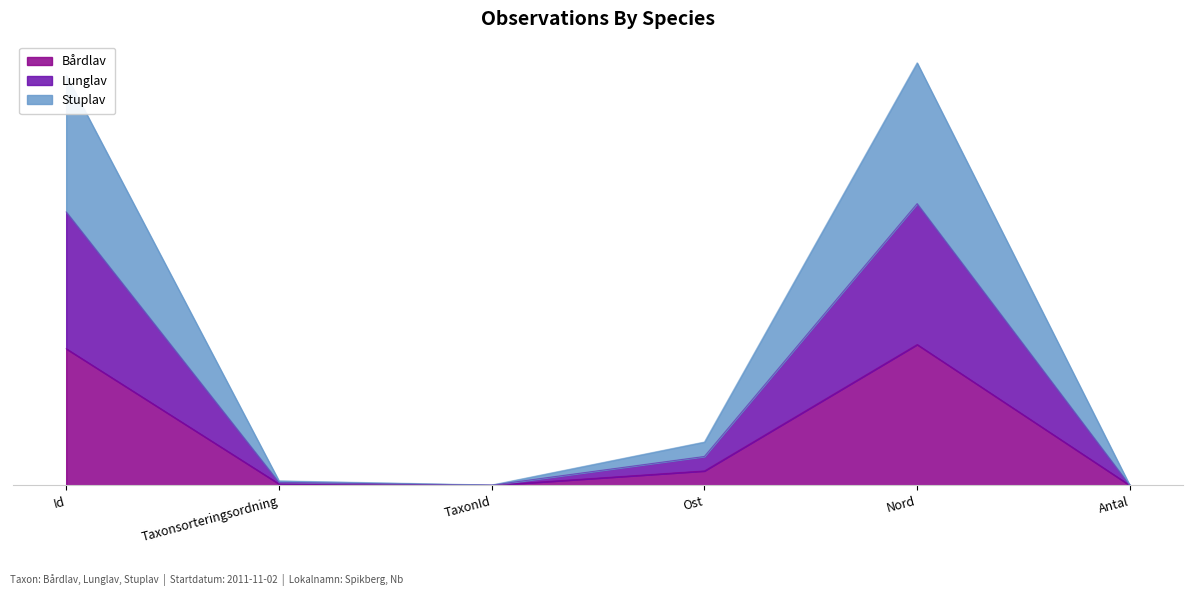

Which has a higher value, Id or Ost?

Id